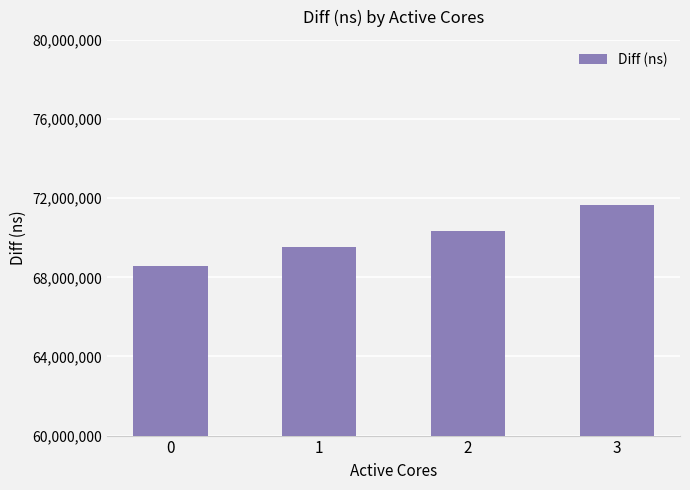

Reading right to left, transcribe all the data shown in this chart.

71633067	70359690	69555159	68593084